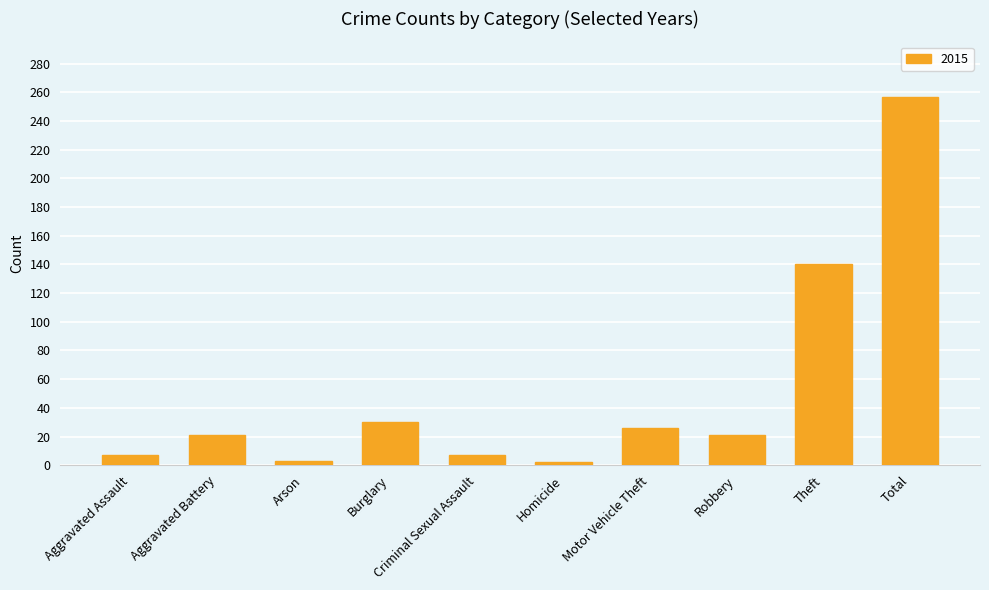

What is the label of the 1st bar from the right?

Total